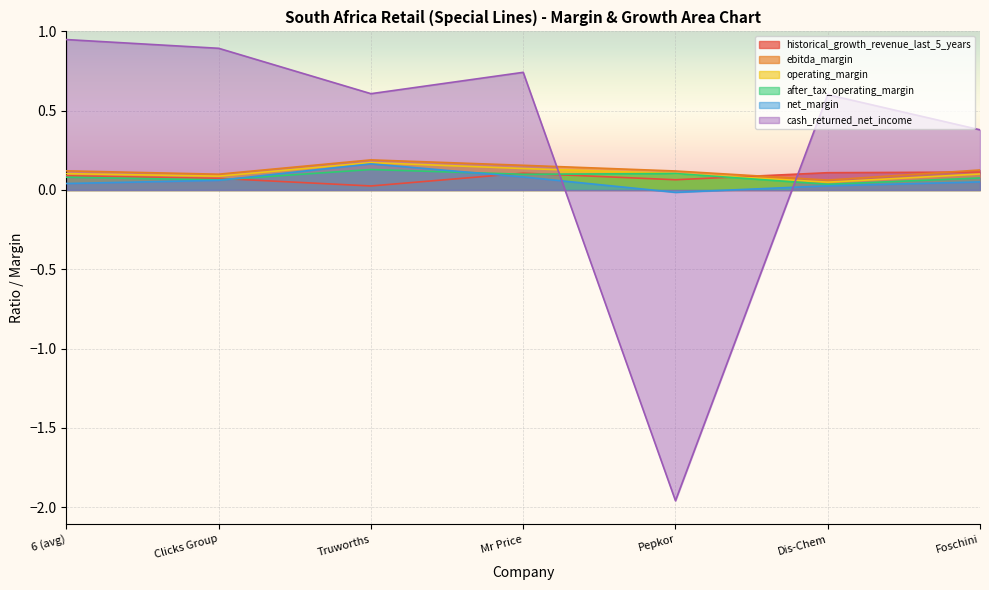

At Foschini, list the series in order from largest to smallest.

cash_returned_net_income, ebitda_margin, historical_growth_revenue_last_5_years, operating_margin, after_tax_operating_margin, net_margin